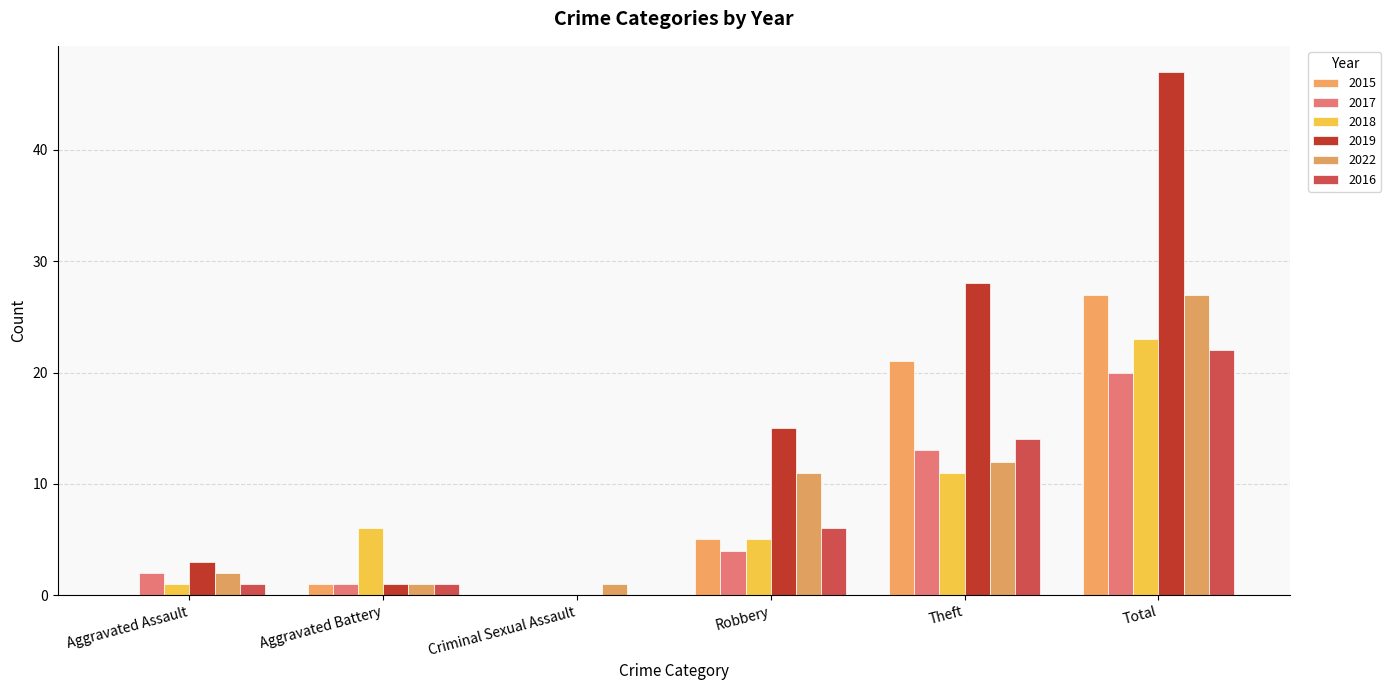

How many series are shown in this chart?

6